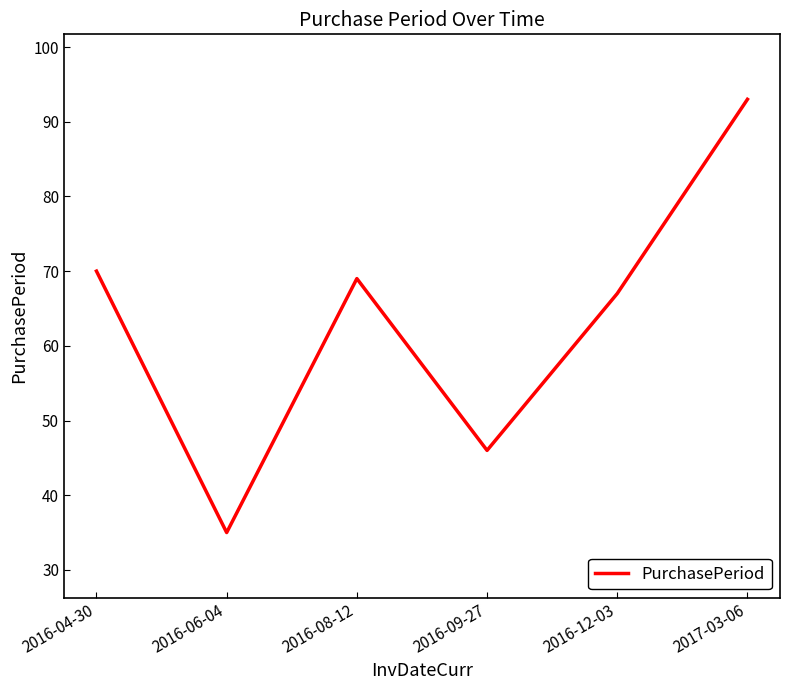

What is the maximum value shown in the chart?

93